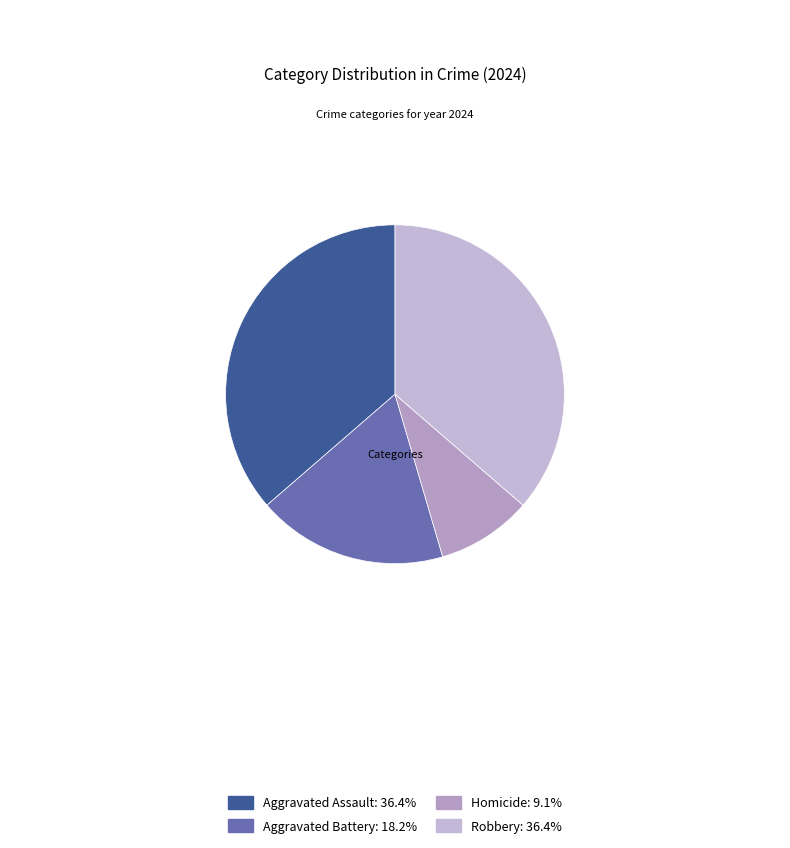

Which slice is the largest?

Aggravated Assault